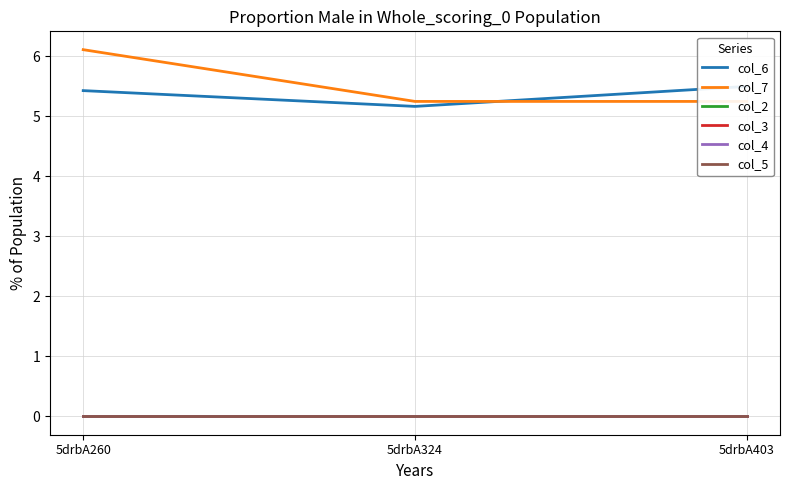

The col_7 series shows 2.3 at 5drbA260. True or false?

False